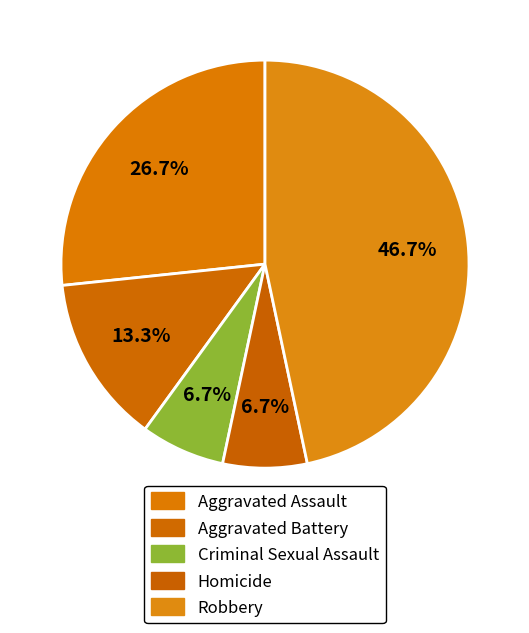

Count the number of slices in the pie.

5